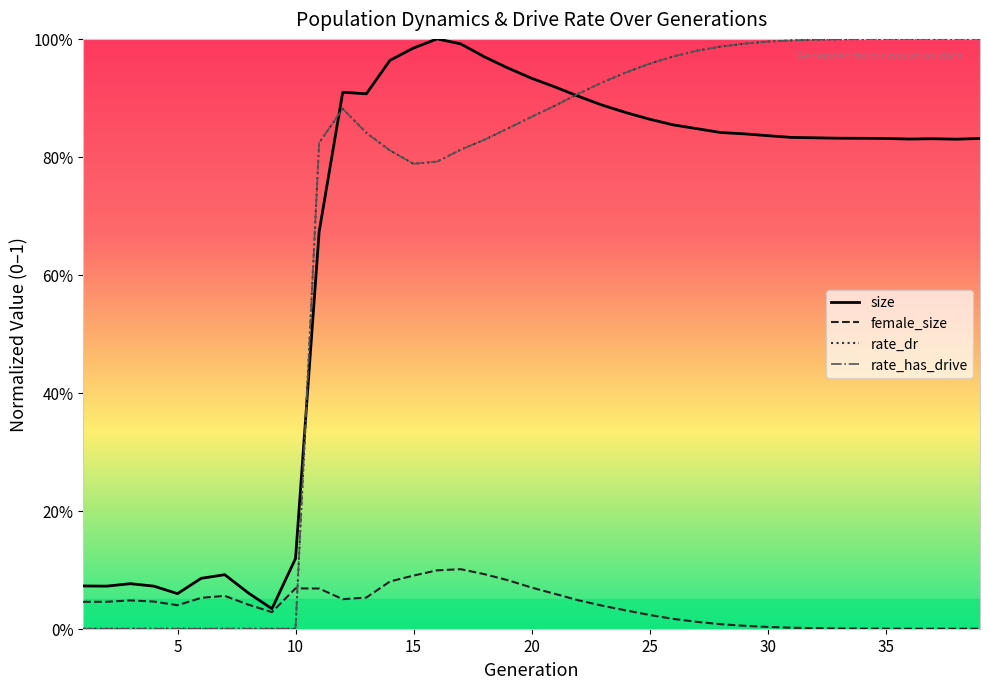

Where is the first local maximum for rate_dr?

12